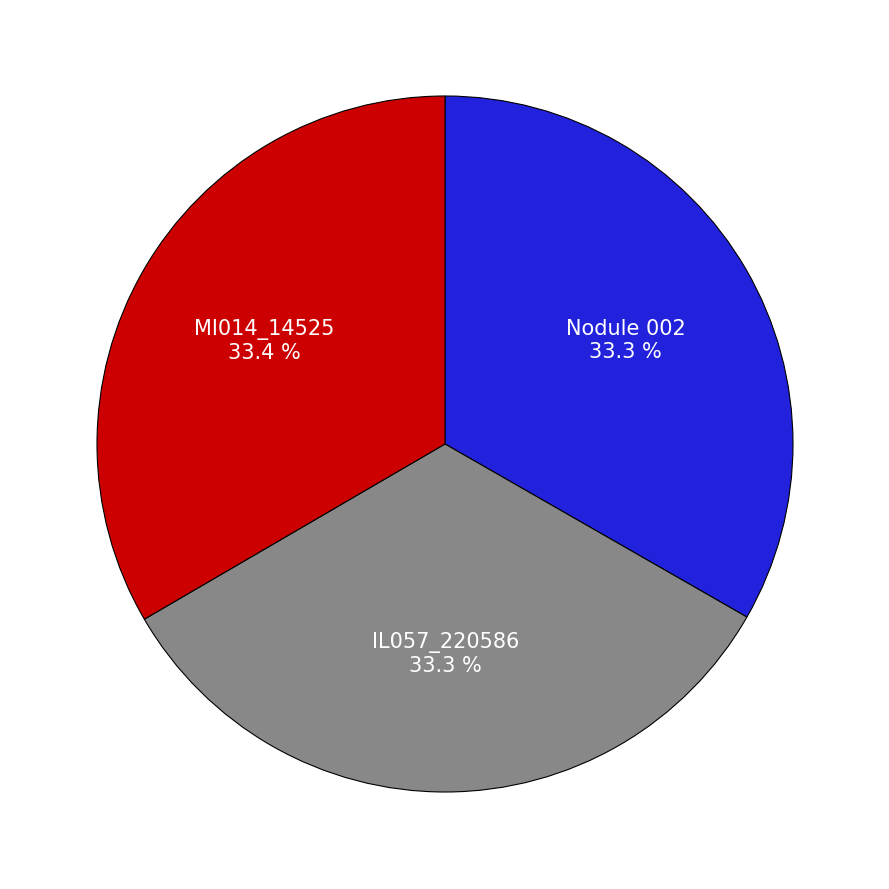

Do MI014_14525 and IL057_220586 together represent more than half of the pie?

Yes